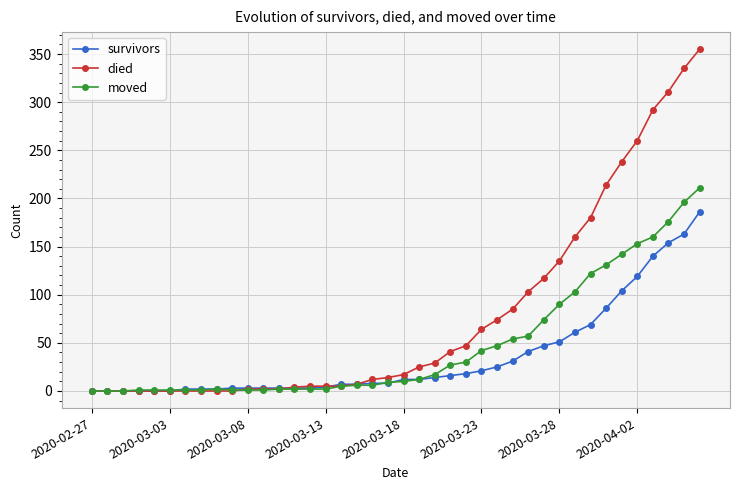

Rank the series by their maximum value, from lowest to highest.

survivors, moved, died